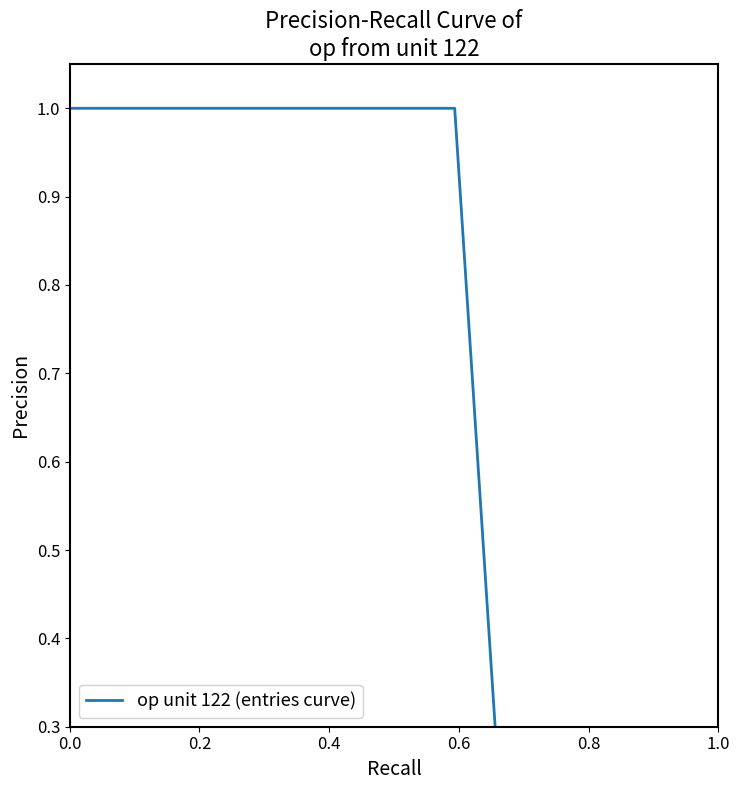

How many data points are above 0?

17